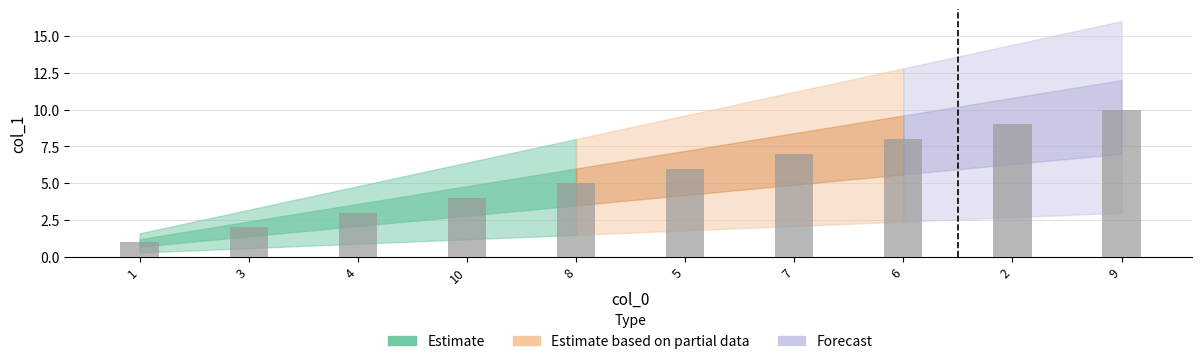

Which category has the highest value across all series?

9